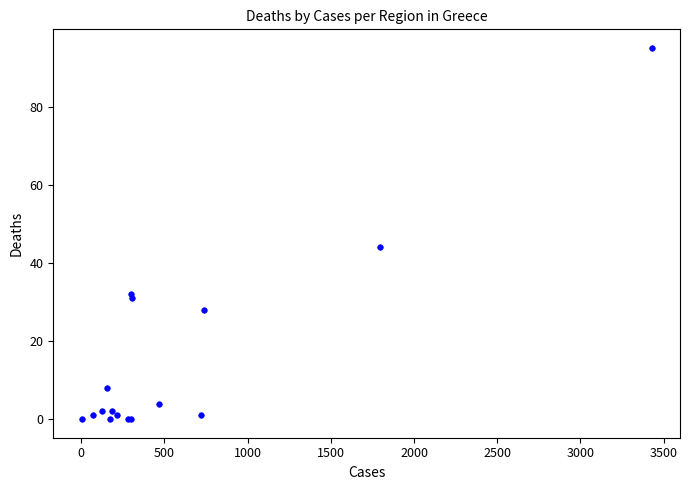

What Y value in the scatter plot is closest to 47?

44